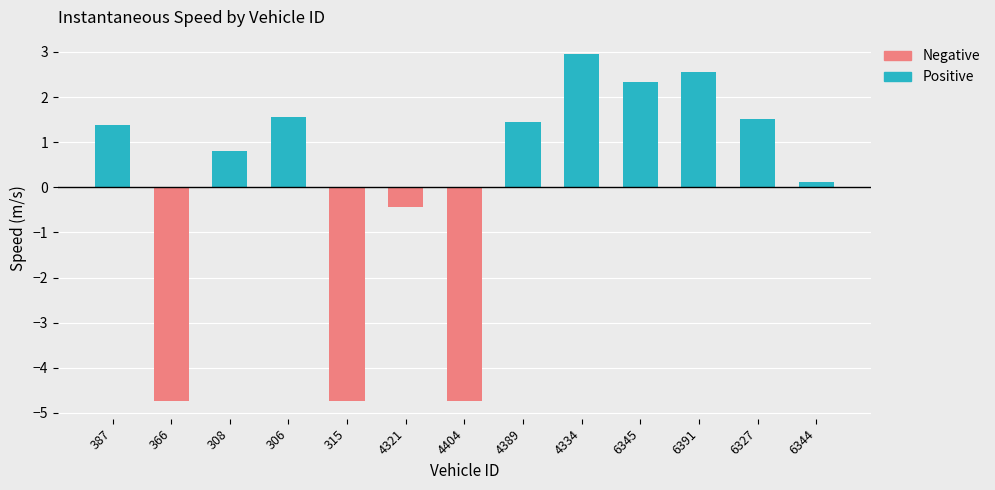

How many groups of bars are there?

13